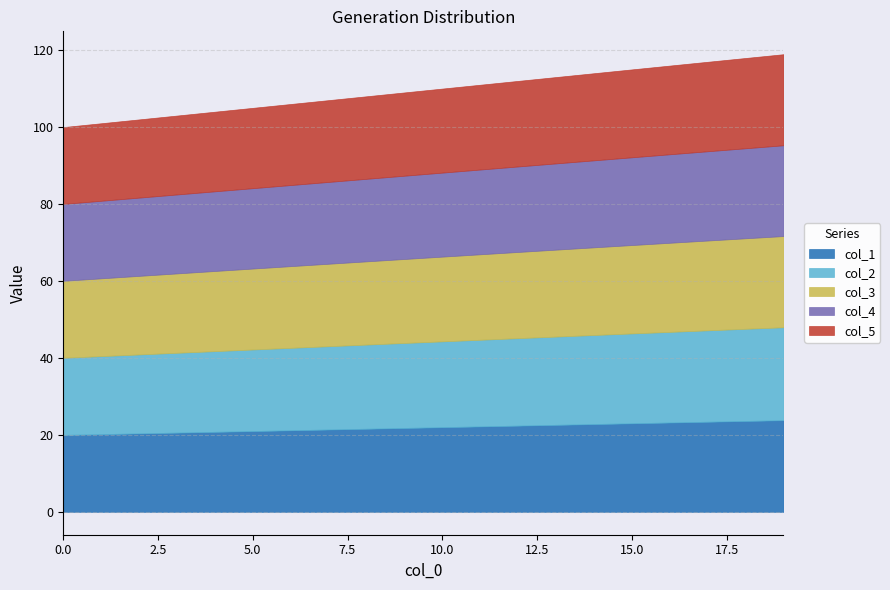

What is the difference between the highest and lowest values at 19?

0.6